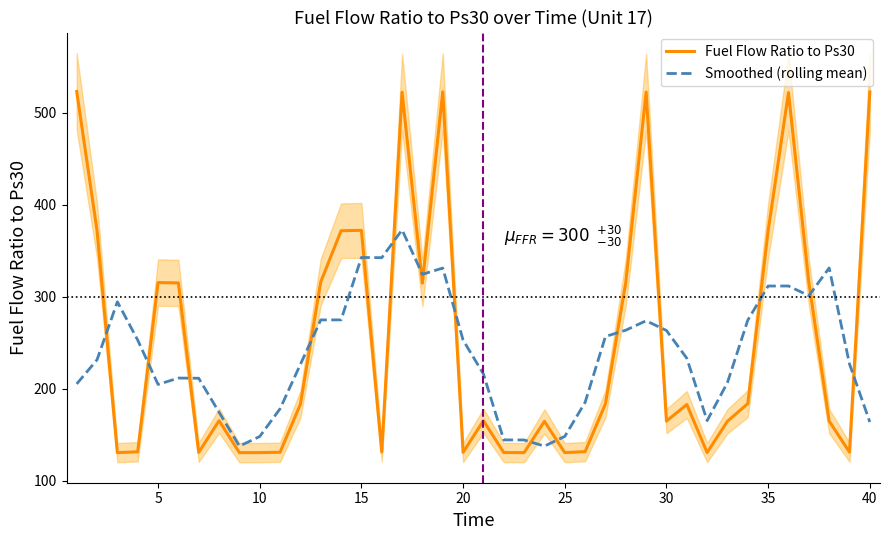

Which series ends up on top after the final intersection of Fuel Flow Ratio to Ps30 and Smoothed (rolling mean)?

Fuel Flow Ratio to Ps30